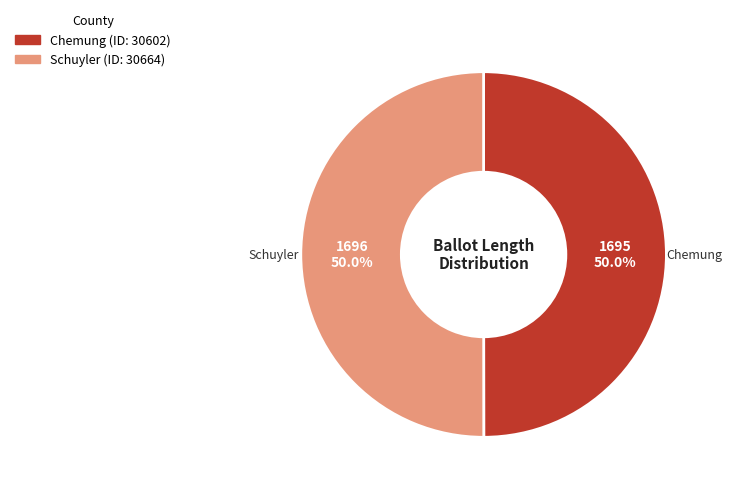

Which slice is the smallest?

30602